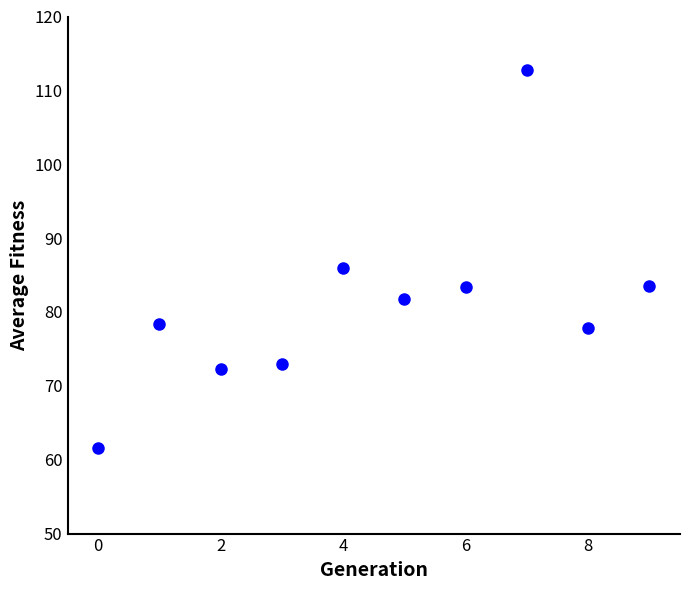

What Y value in the scatter plot is closest to 87?

85.9